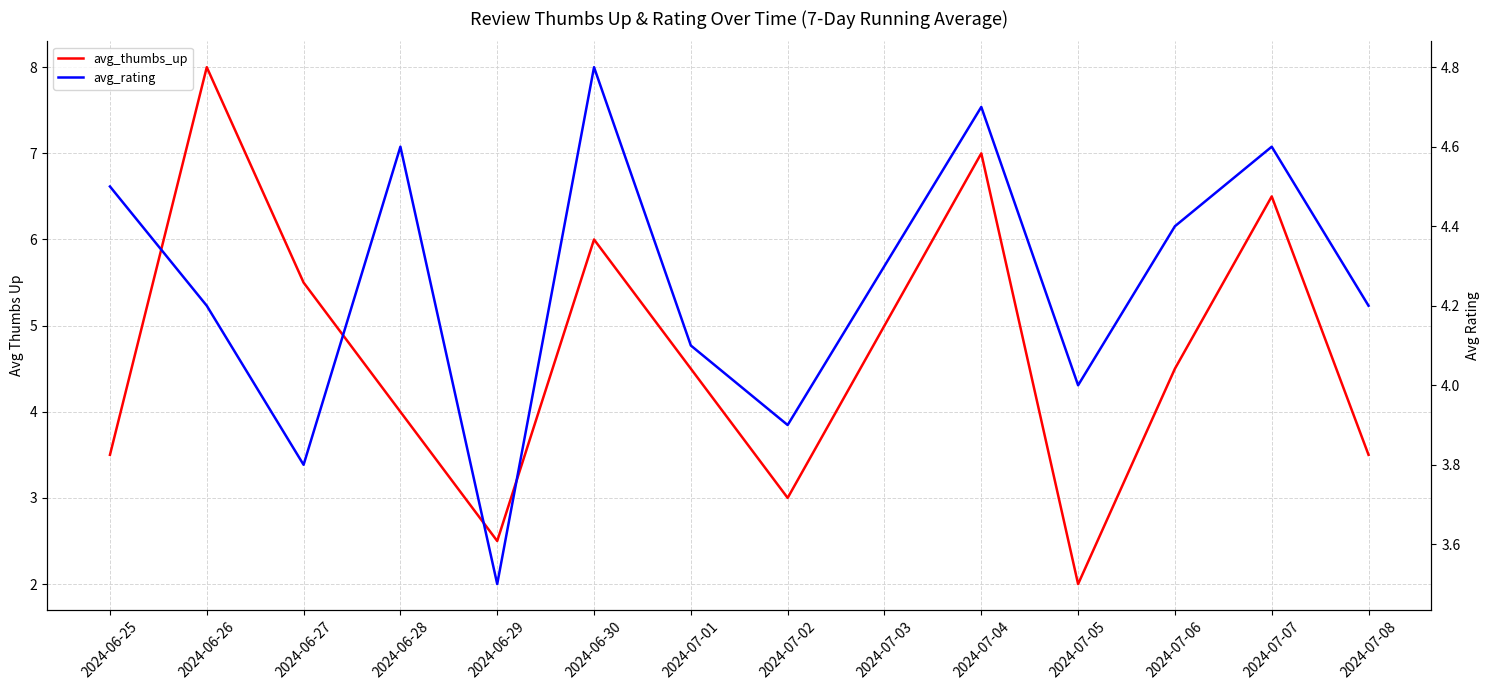

List the series in order of their peak value, lowest first.

avg_rating, avg_thumbs_up